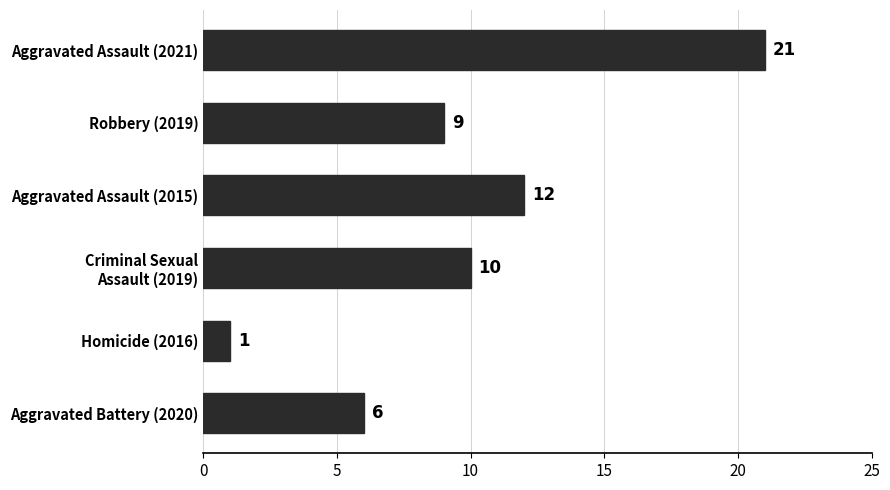

True or false: the data shows 21 at Aggravated Assault (2021).

True